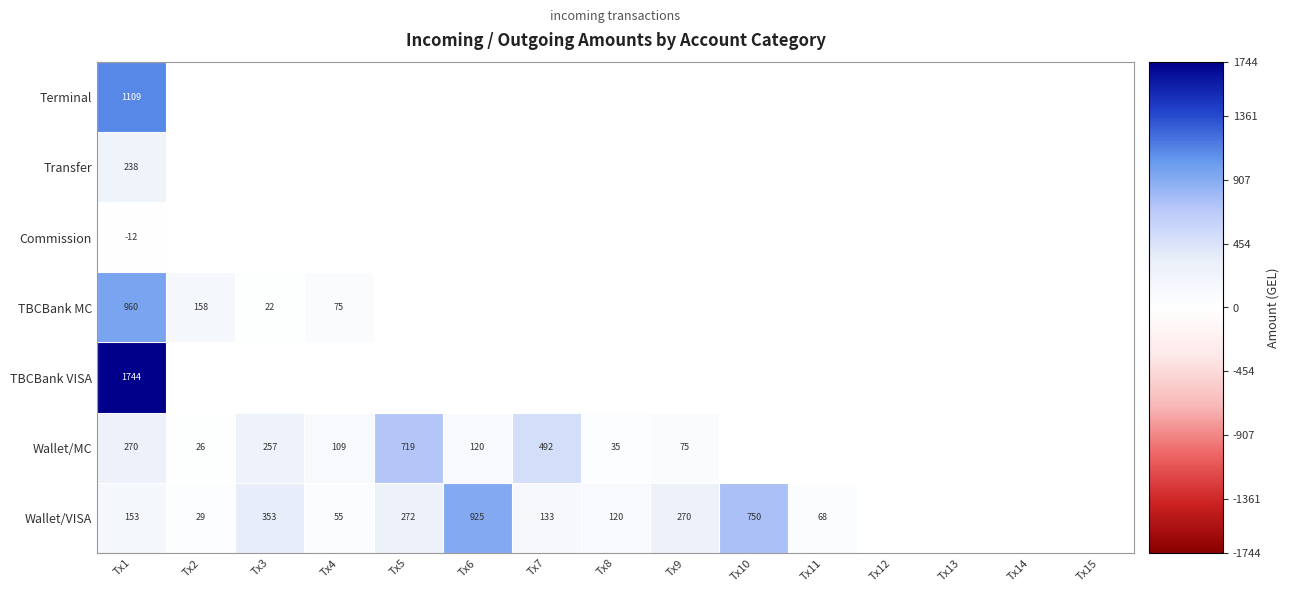

What is the maximum value shown in the chart?

1.0